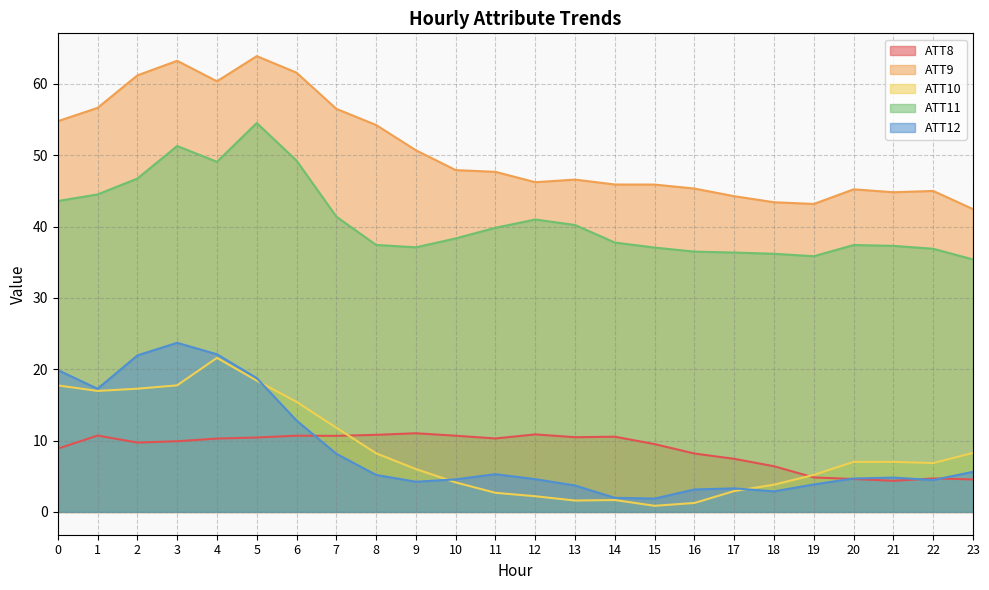

Which category has the highest value across all series?

5